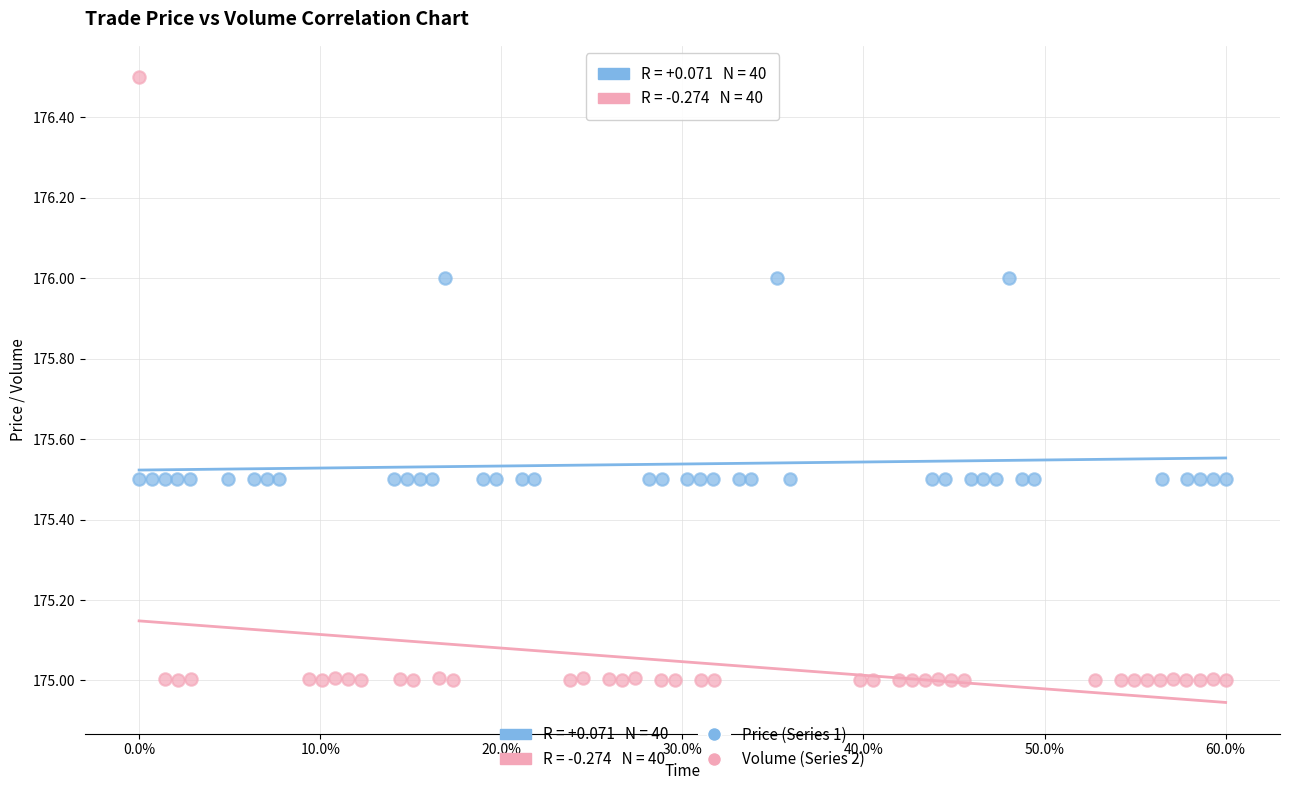

Which series contains the lowest Y value?

Volume (Series 2)